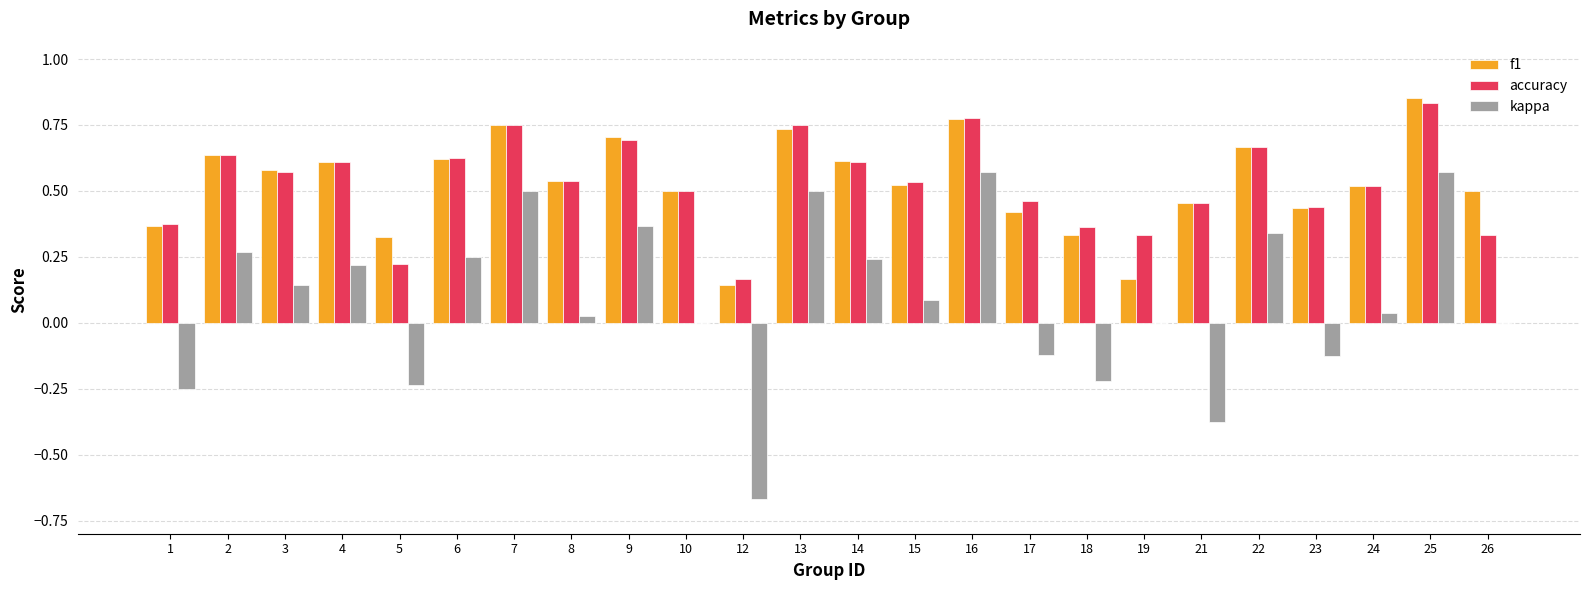

Which category has the highest value across all series?

25